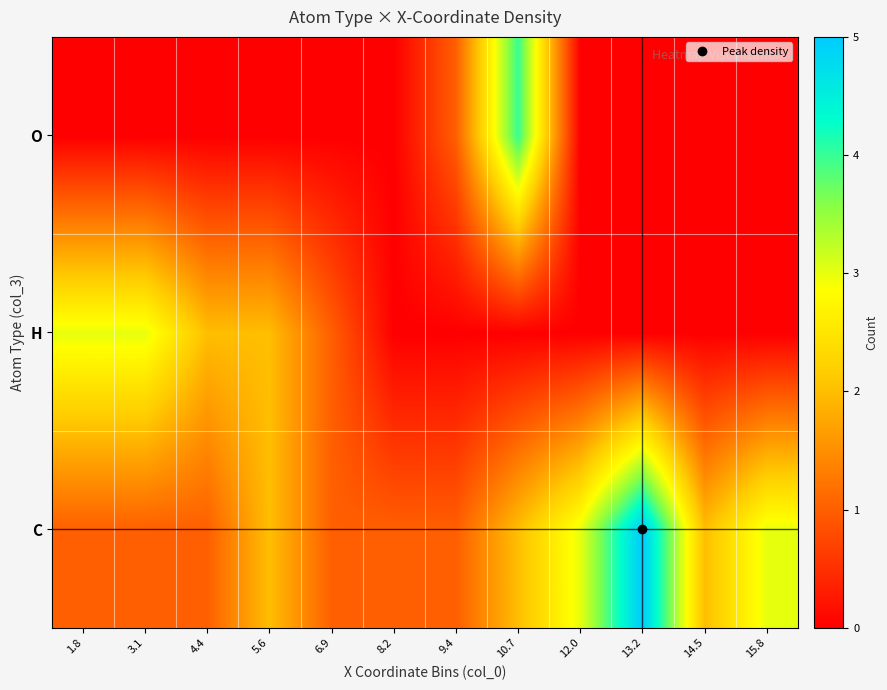

Reading left to right, transcribe all the data shown in this chart.

C: 1.8=1	3.1=1	4.4=1	5.6=2	6.9=1	8.2=1	9.4=1	10.7=2	12.0=3	13.2=5	14.5=2	15.8=3
H: 1.8=3	3.1=3	4.4=2	5.6=2	6.9=1	8.2=0	9.4=0	10.7=0	12.0=0	13.2=0	14.5=0	15.8=0
O: 1.8=0	3.1=0	4.4=0	5.6=0	6.9=0	8.2=0	9.4=1	10.7=4	12.0=0	13.2=0	14.5=0	15.8=0